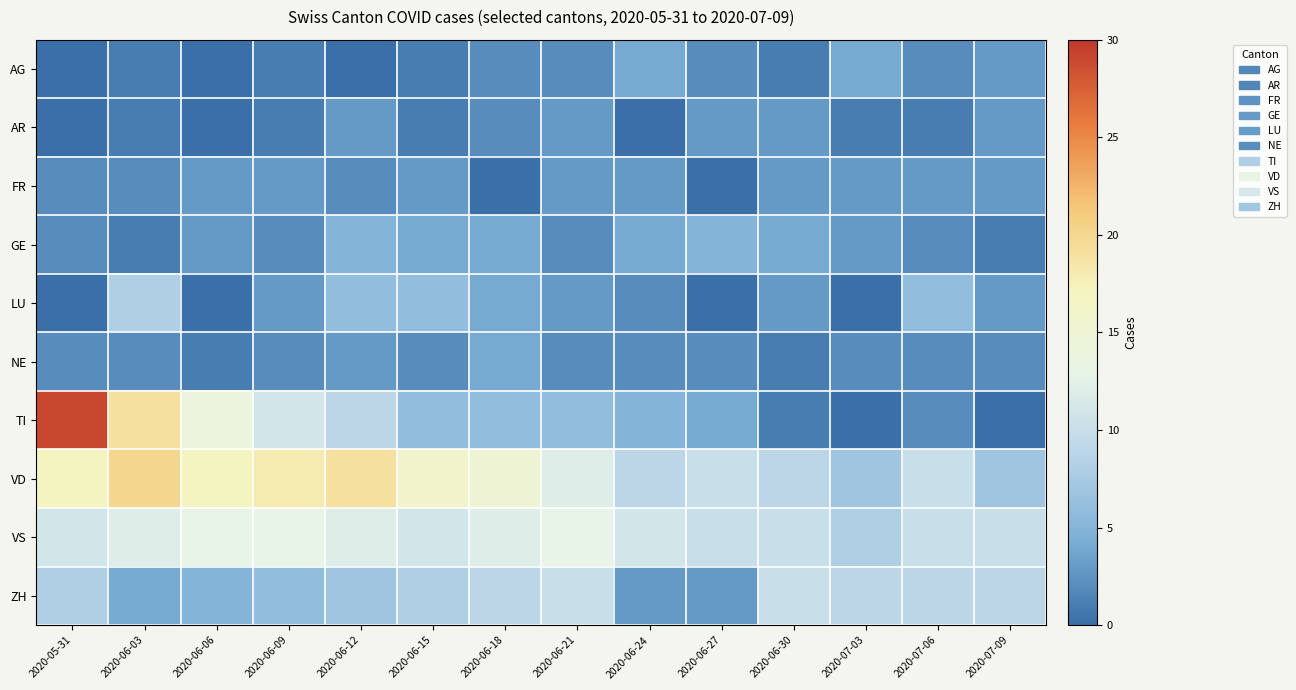

List the series in order of their peak value, lowest first.

AR, FR, AG, NE, GE, LU, ZH, VS, VD, TI